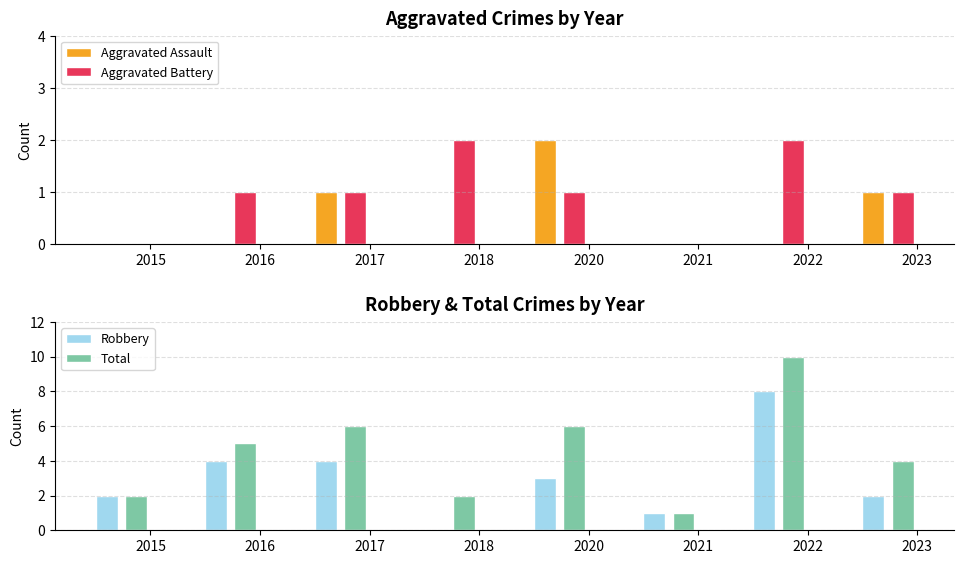

How many bars are there in each group?

4